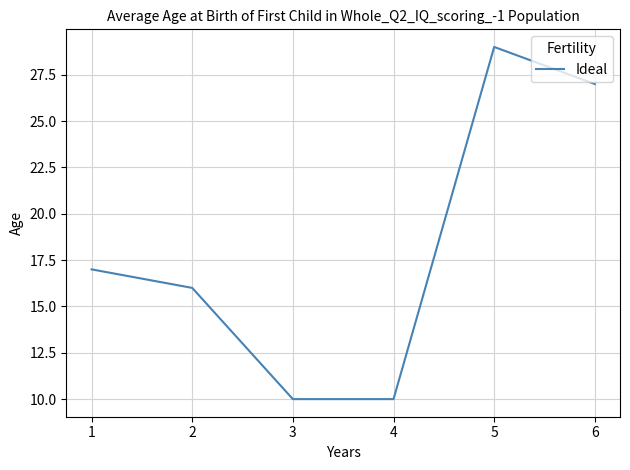

Reading right to left, what are all the values shown in this chart?

27	29	10	10	16	17